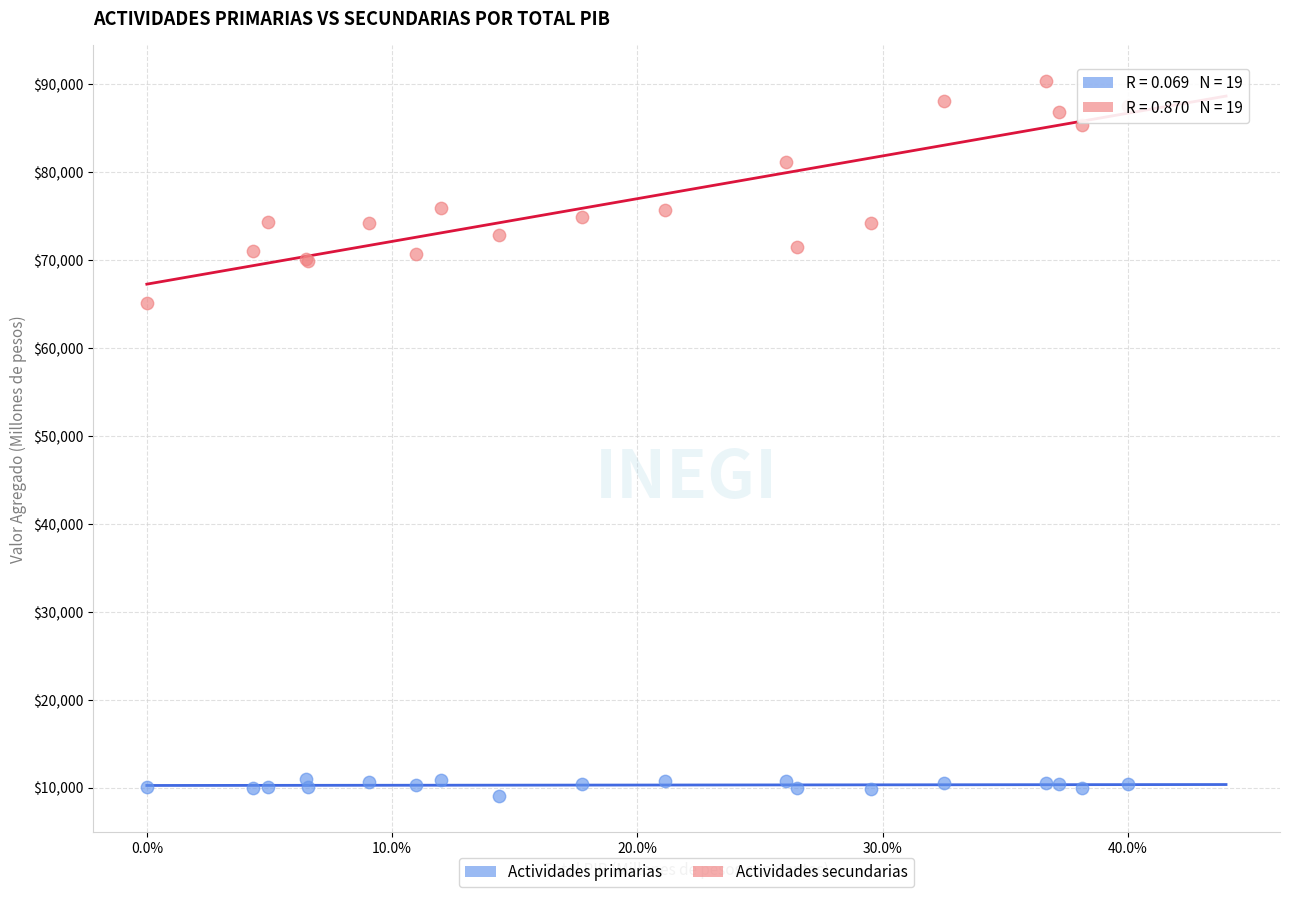

Across all series, what Y value is closest to 49673?

65078.8